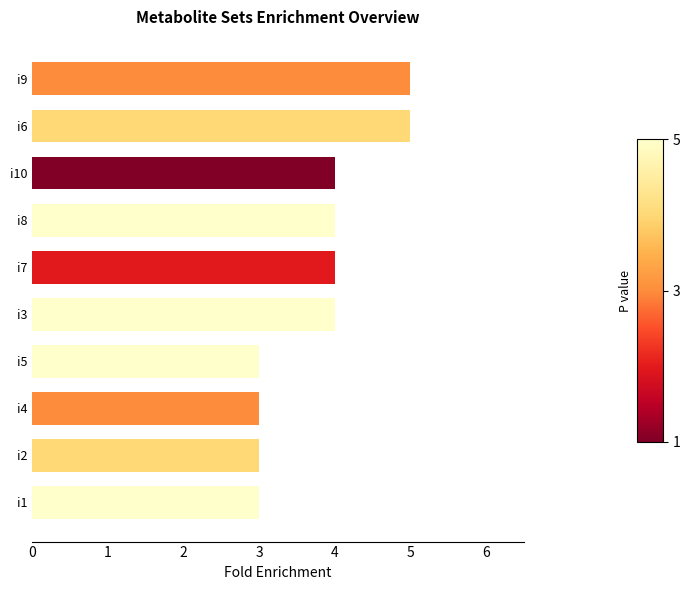

True or false: the data shows 7 at i3.

False